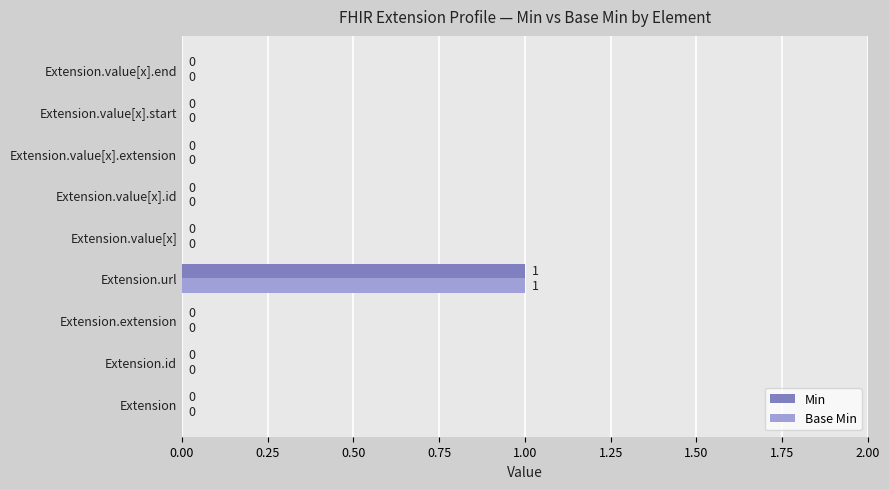

Which category has the highest value across all series?

Extension.url